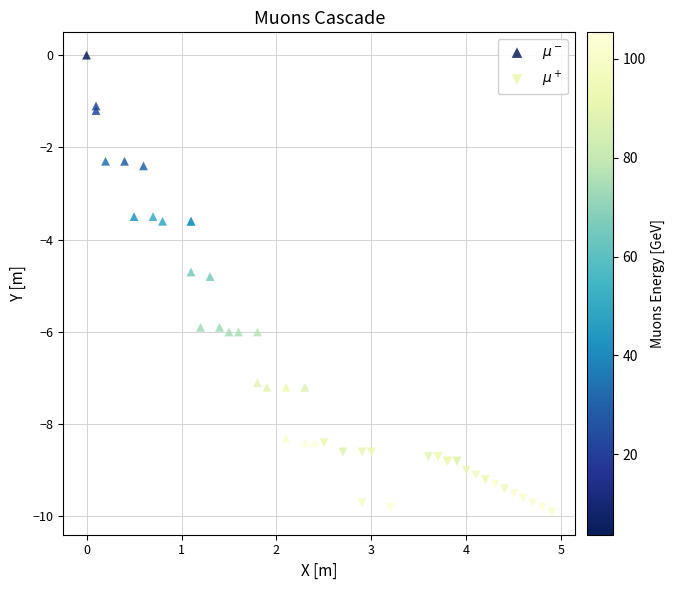

Which series contains the lowest Y value?

$\mu^+$